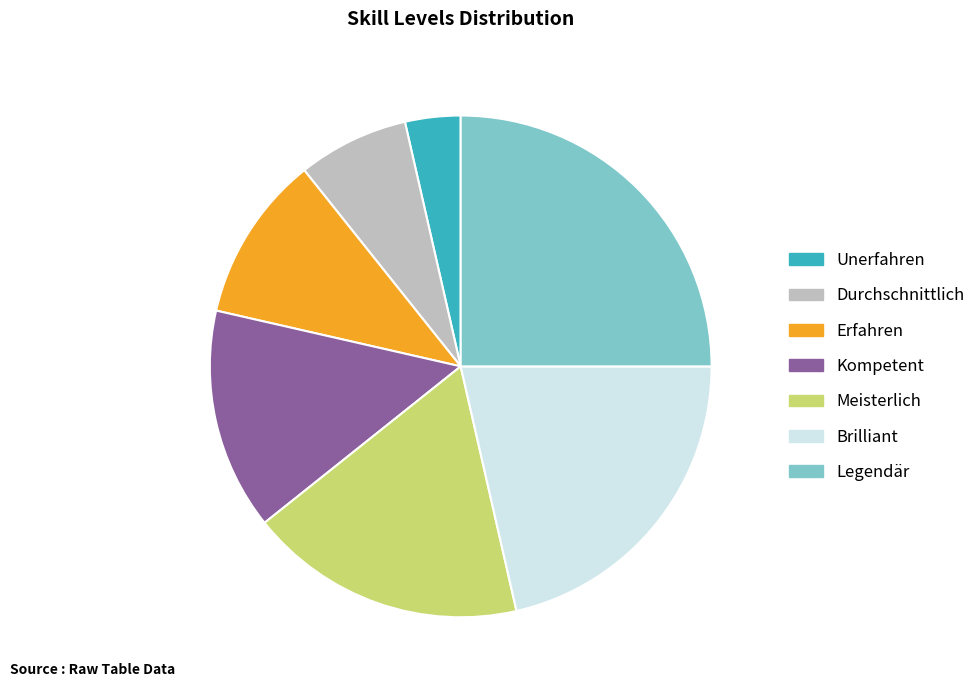

Do Erfahren and Legendär together represent more than half of the pie?

No